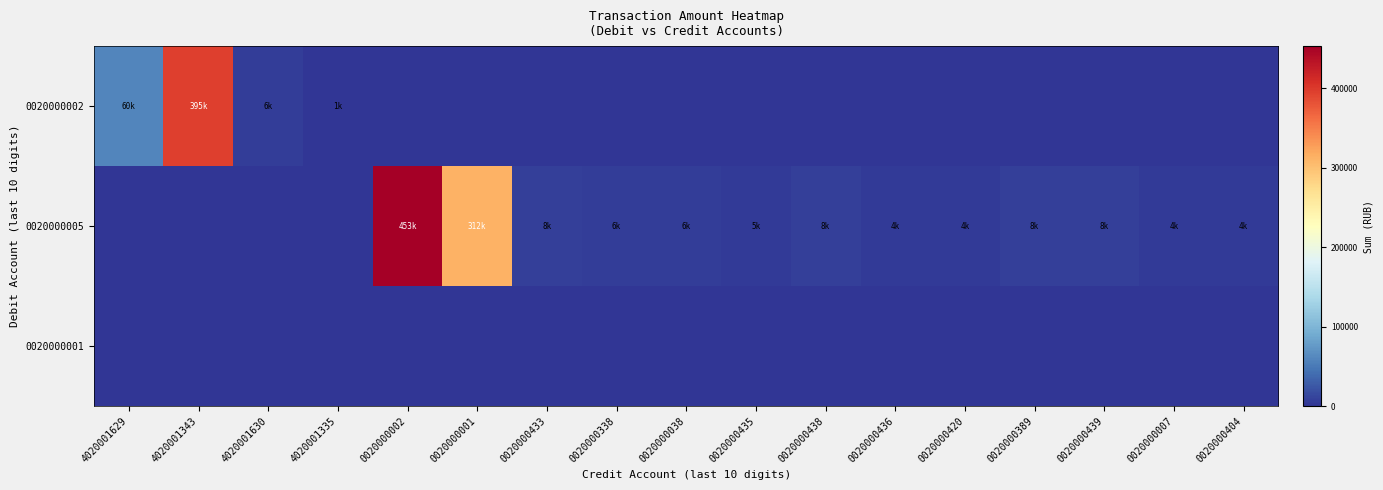

Which series changed the most between 4020001629 and 0020000007?

0020000002